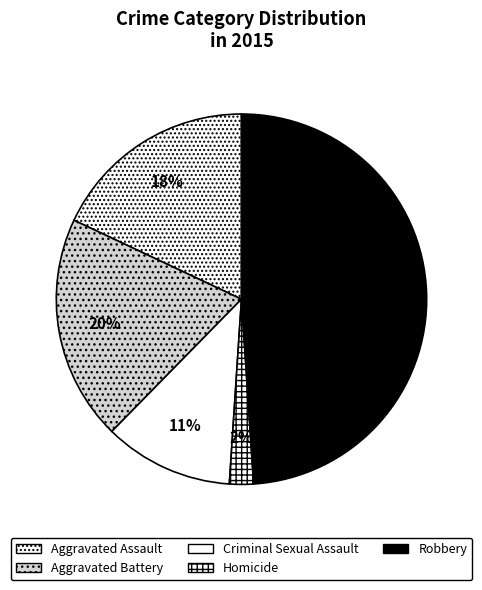

Is it true that Homicide is 7% of the pie?

False